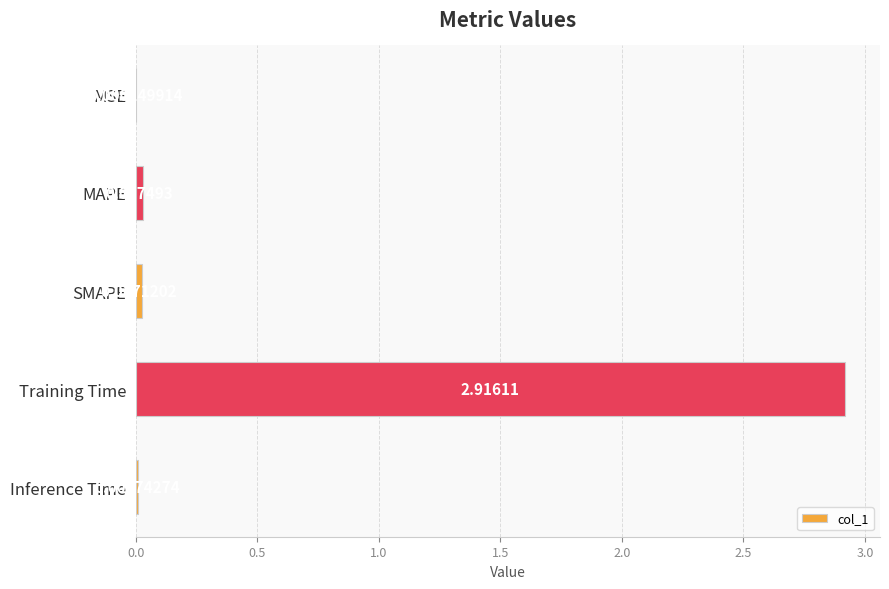

Where is the data nearest to the value 1?

MAPE